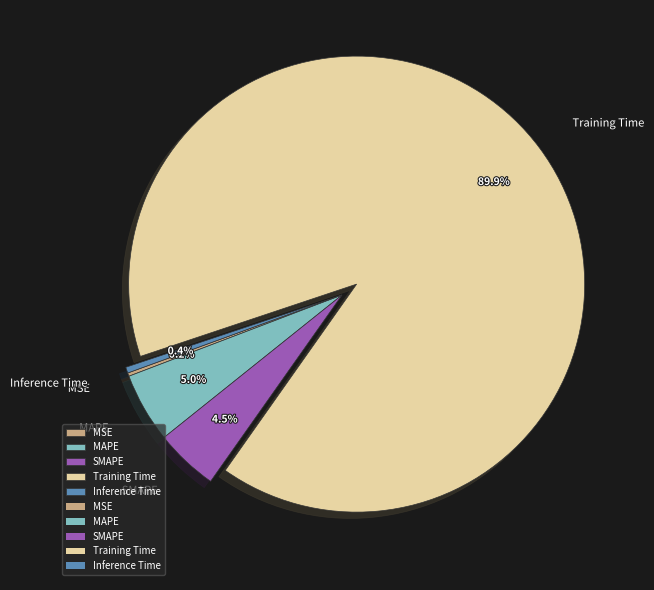

Which category has the biggest portion of the pie?

Training Time